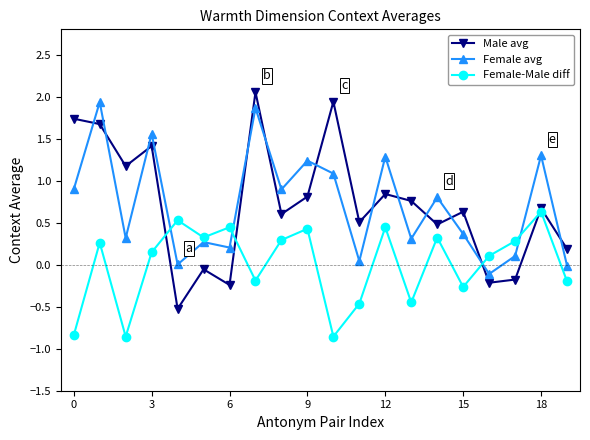

Which series has the widest spread of values?

Male avg